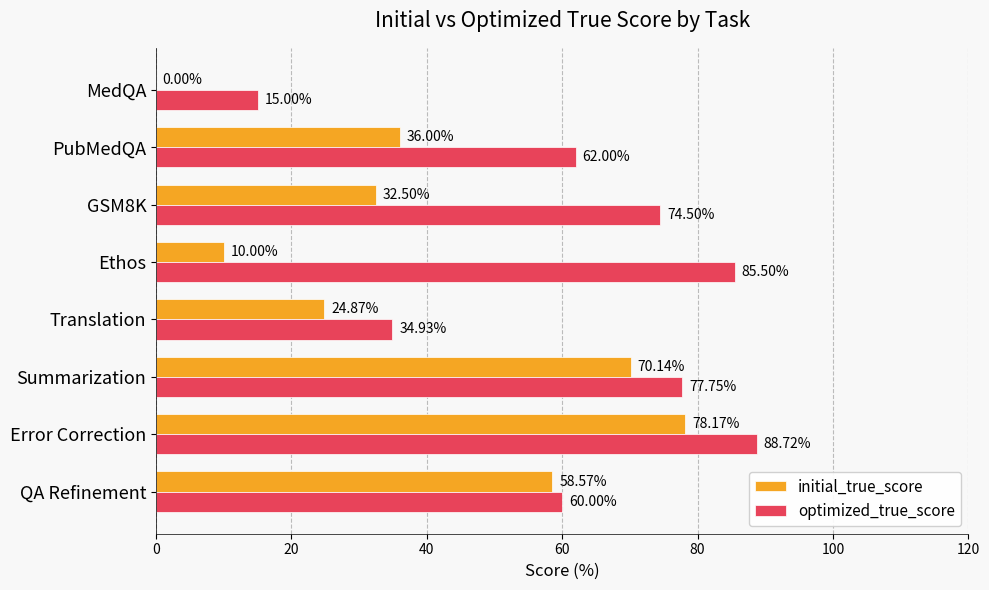

Is the value of optimized_true_score at PubMedQA greater than the value of initial_true_score at GSM8K?

Yes